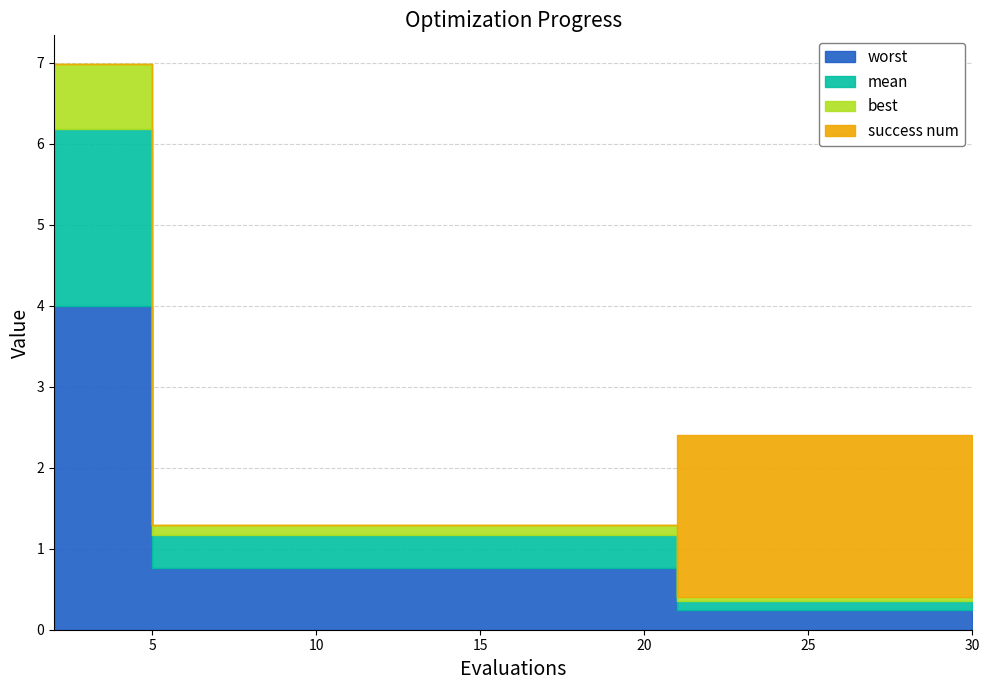

What is the difference between the success num values at 26 and 14?

2.0